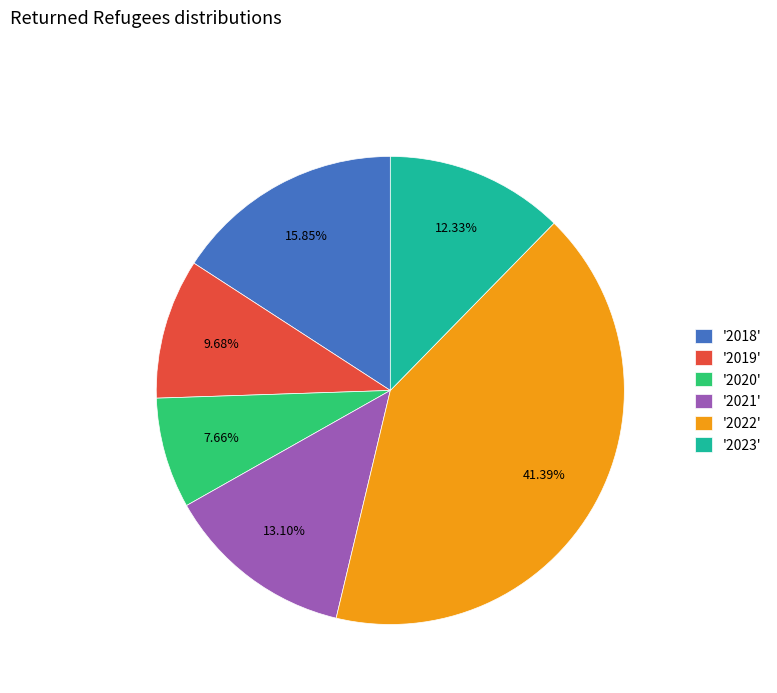

What is the smallest slice in the pie chart?

'2020'